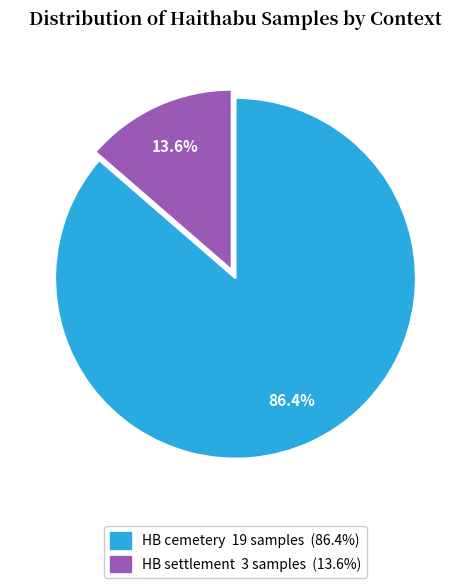

Count the number of slices in the pie.

2